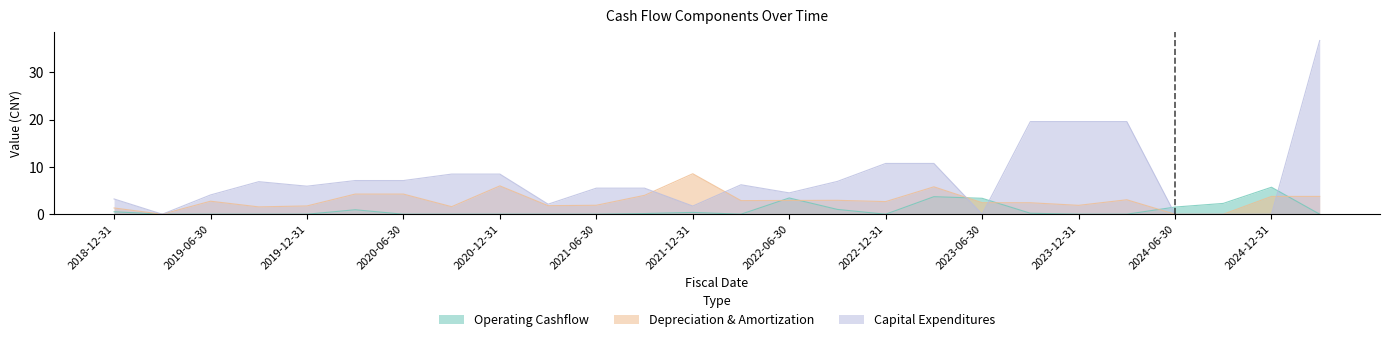

Which series ends up on top after the final intersection of Capital Expenditures and Depreciation & Amortization?

Capital Expenditures